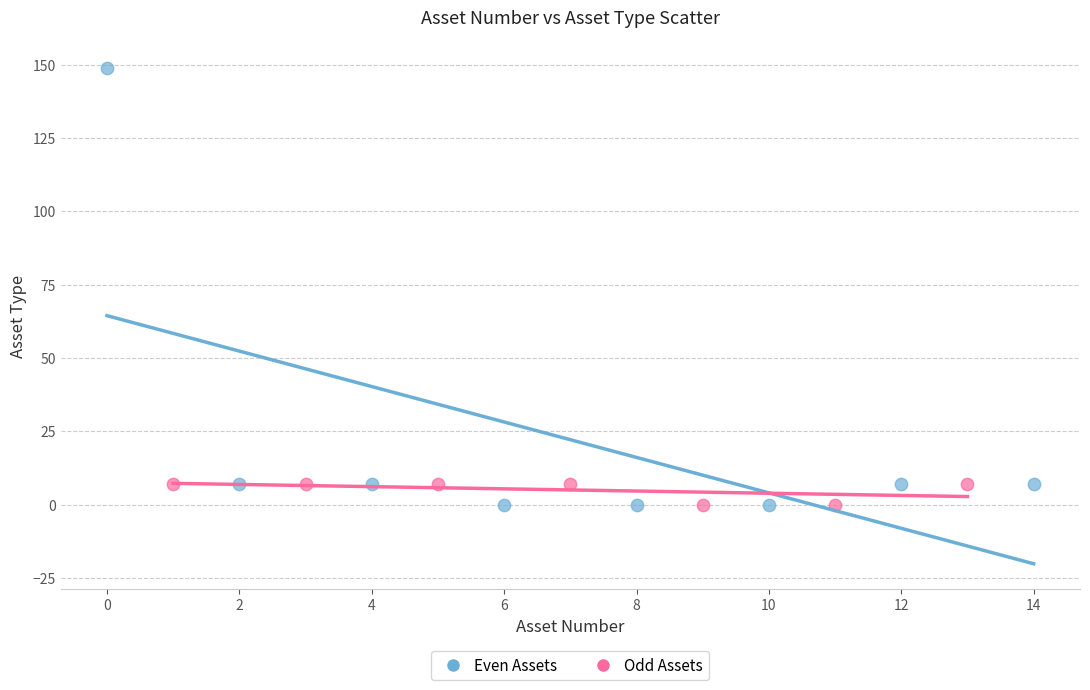

Which series has the widest spread of Y values?

Even Assets